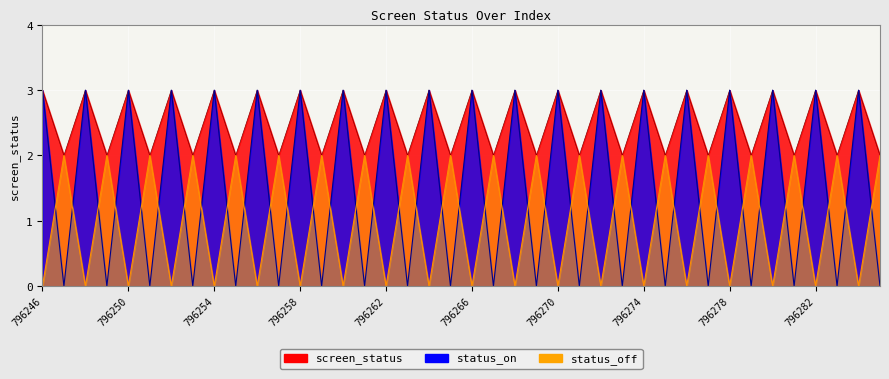

Reading right to left, transcribe all the data shown in this chart.

screen_status: 2	3	2	3	2	3	2	3	2	3	2	3	2	3	2	3	2	3	2	3	2	3	2	3	2	3	2	3	2	3	2	3	2	3	2	3	2	3	2	3
status_on: 0	3	0	3	0	3	0	3	0	3	0	3	0	3	0	3	0	3	0	3	0	3	0	3	0	3	0	3	0	3	0	3	0	3	0	3	0	3	0	3
status_off: 2	0	2	0	2	0	2	0	2	0	2	0	2	0	2	0	2	0	2	0	2	0	2	0	2	0	2	0	2	0	2	0	2	0	2	0	2	0	2	0